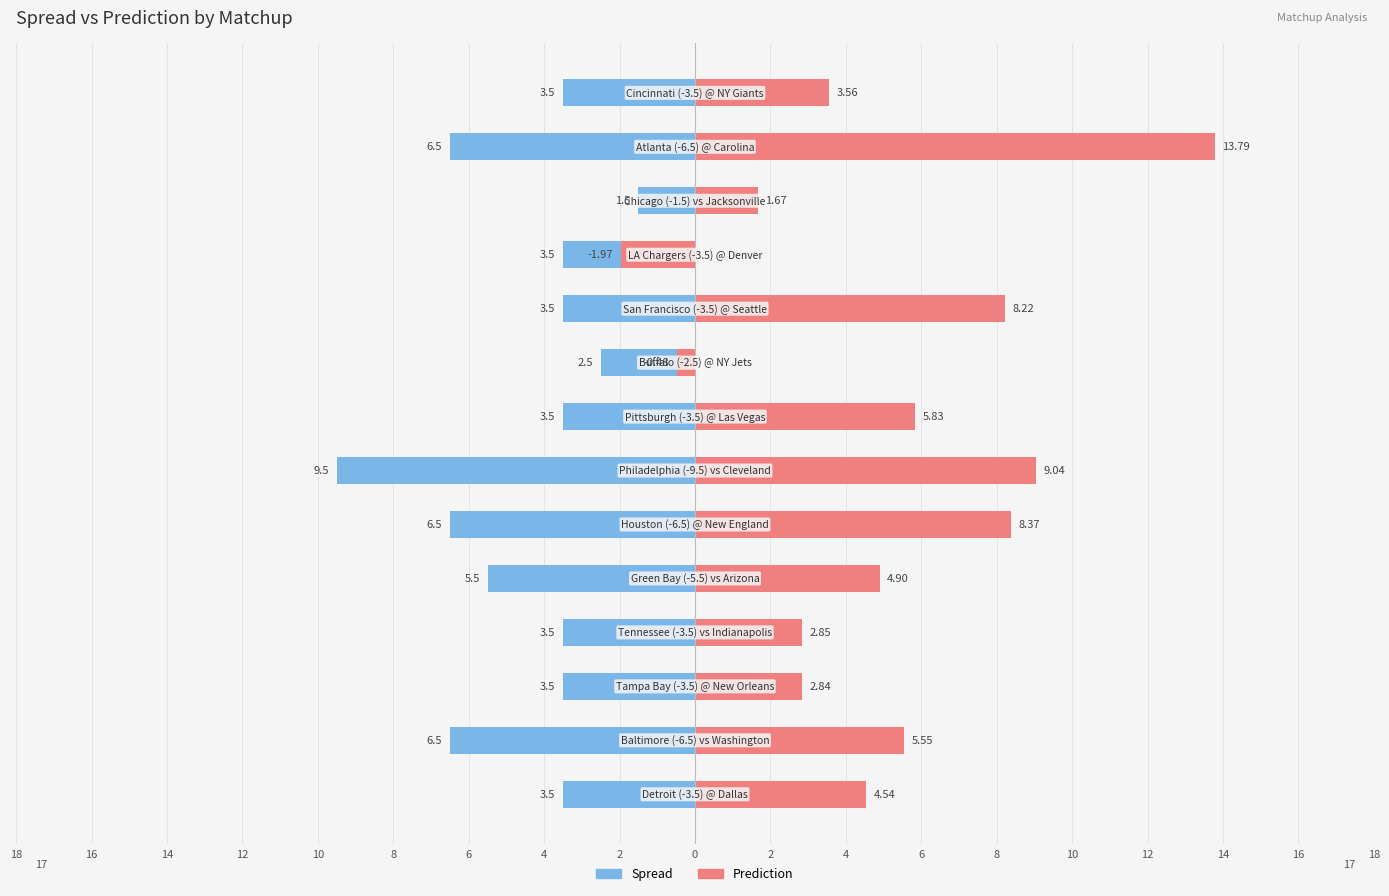

Is the value of Spread at 16 greater than the value of Prediction at 14?

No